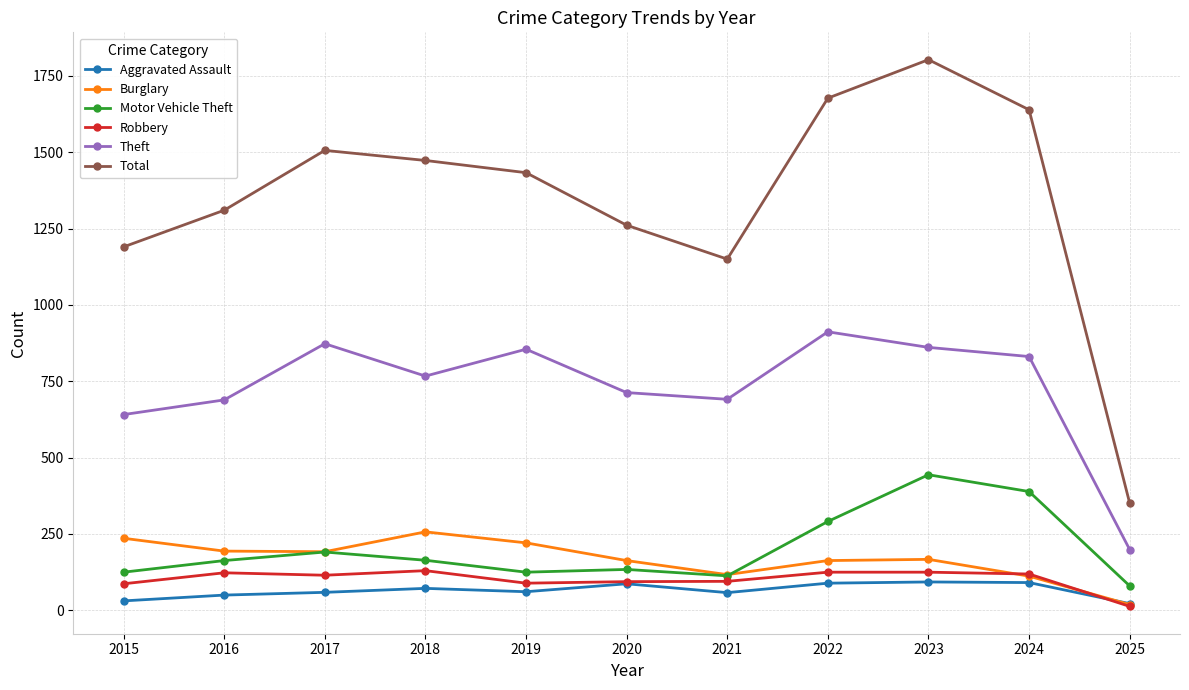

What is the approximate value of Burglary at 2023?

167